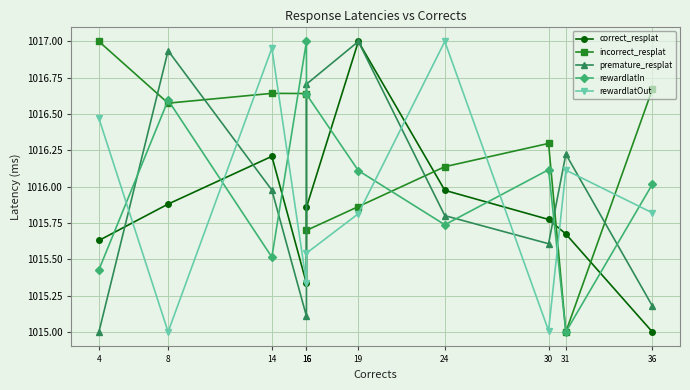

The premature_resplat series shows 1402.4 at 24. True or false?

False